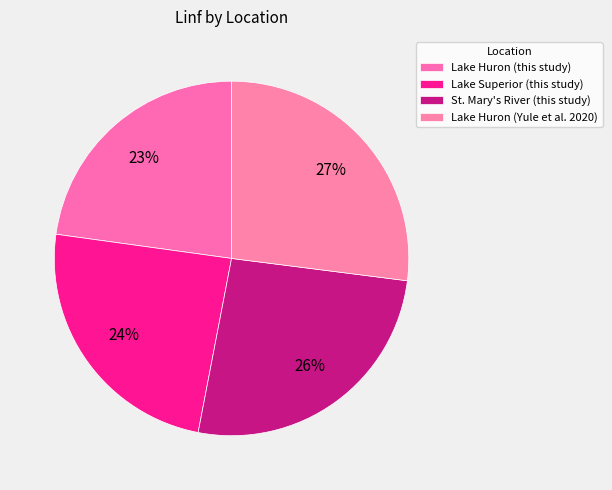

What is the smallest slice in the pie chart?

Lake Huron (this study)